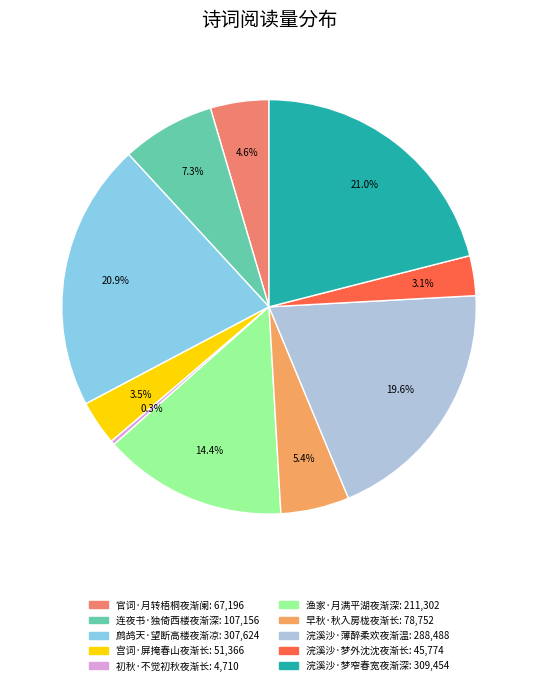

To the nearest percent, what is the average slice percentage?

10%